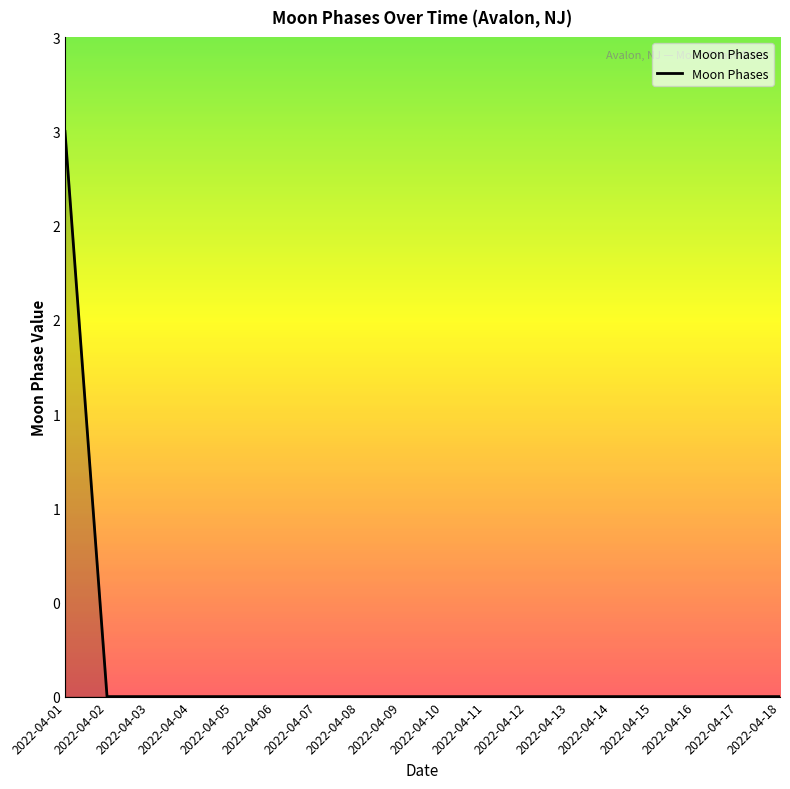

Reading left to right, list all the values displayed in this chart.

2022-04-01=3	2022-04-02=0	2022-04-03=0	2022-04-04=0	2022-04-05=0	2022-04-06=0	2022-04-07=0	2022-04-08=0	2022-04-09=0	2022-04-10=0	2022-04-11=0	2022-04-12=0	2022-04-13=0	2022-04-14=0	2022-04-15=0	2022-04-16=0	2022-04-17=0	2022-04-18=0